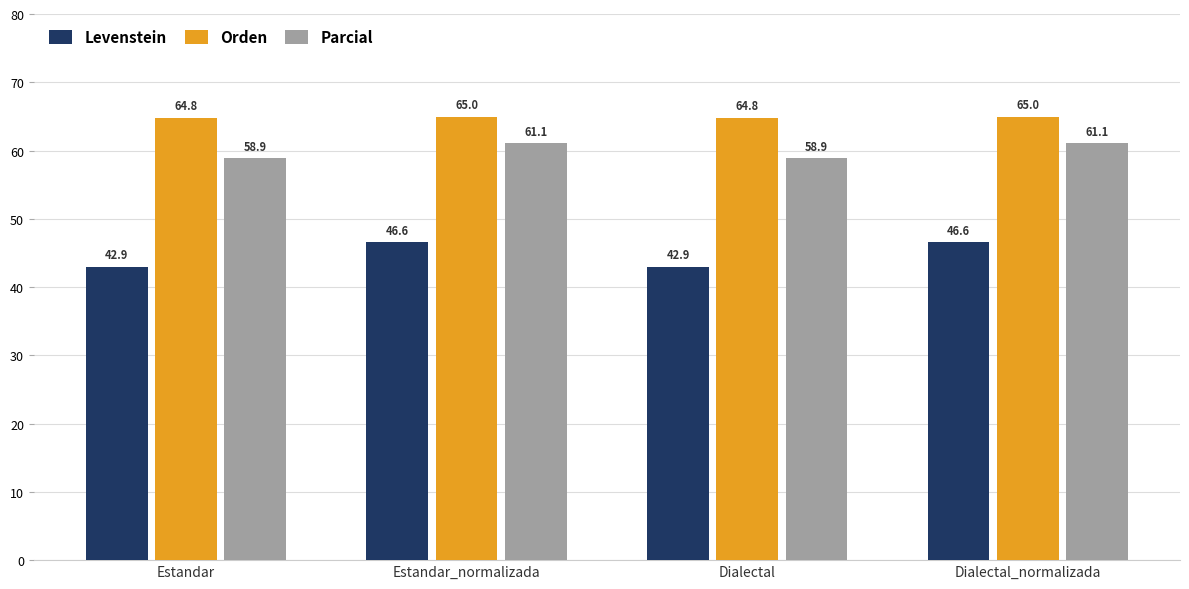

At which label does Parcial first exceed 61?

Estandar_normalizada